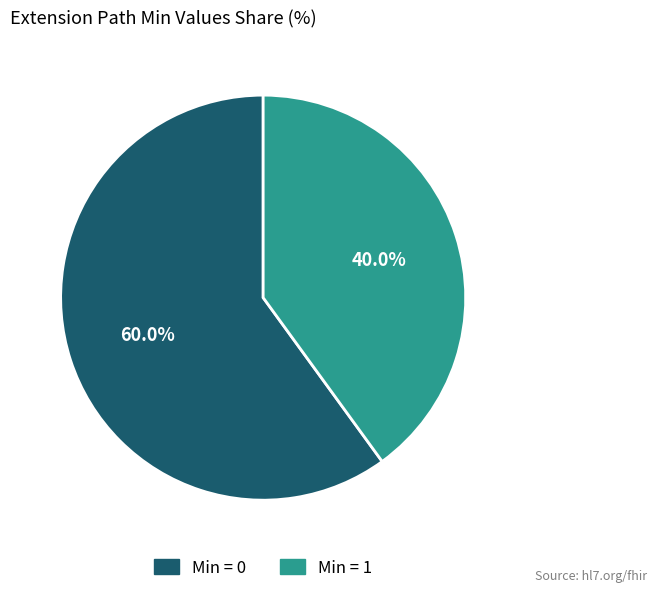

Is there a majority slice in this chart?

Yes